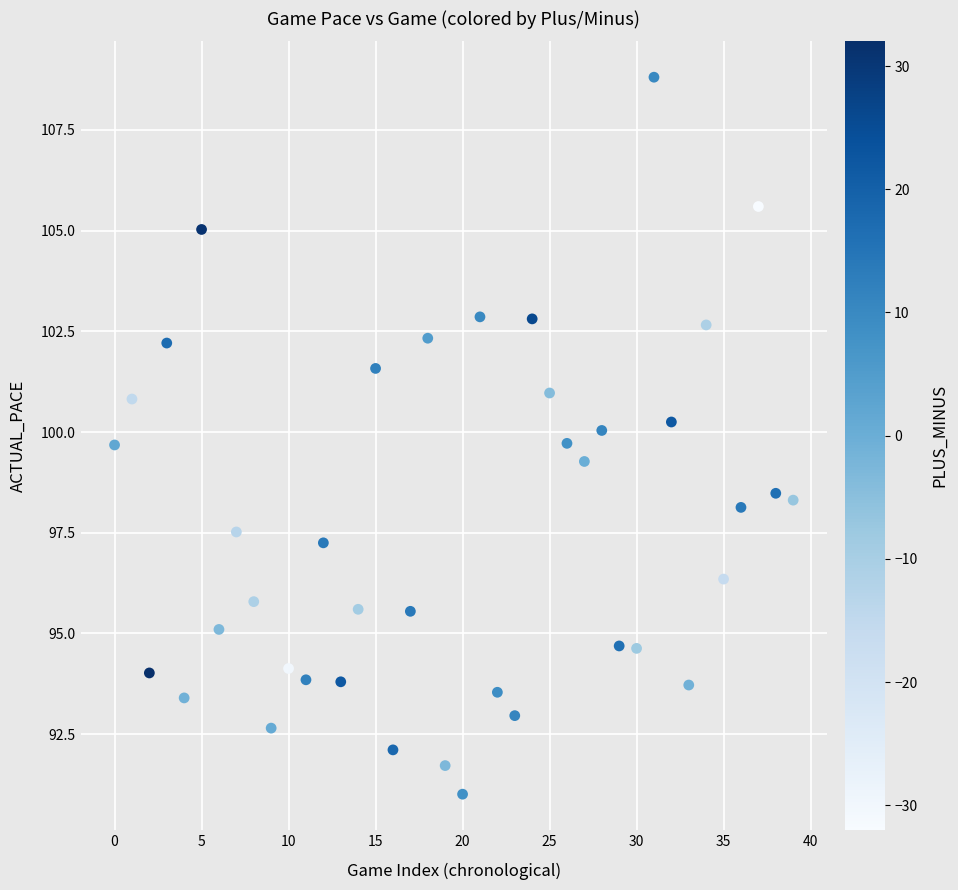

What Y value in the scatter plot is closest to 99?

99.3